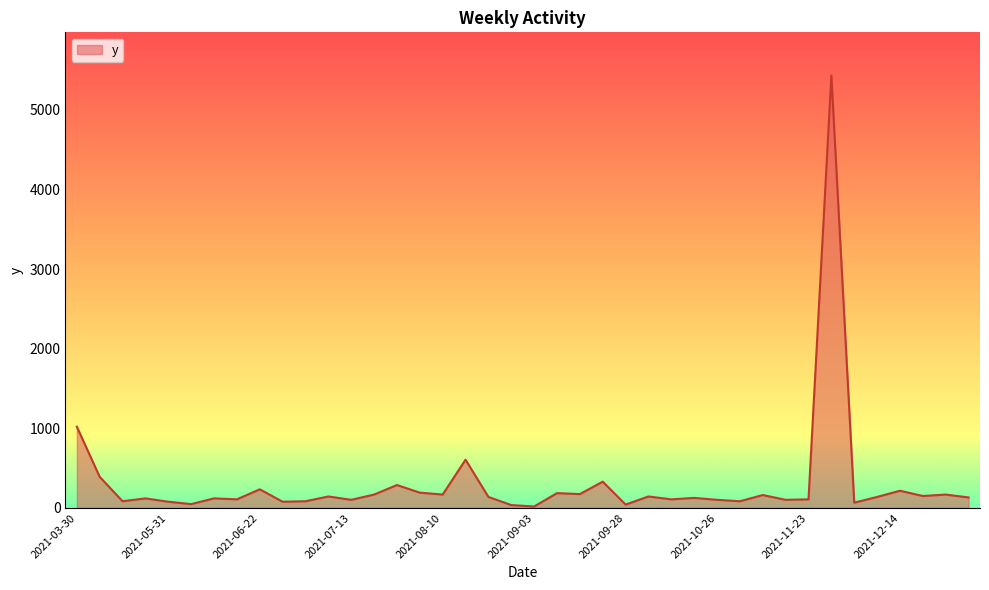

What is the greatest value displayed?

5430